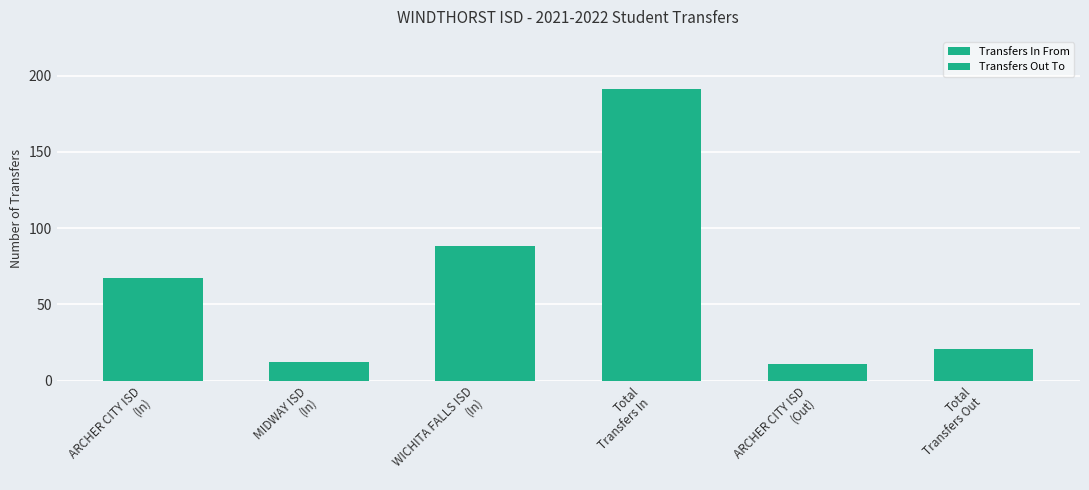

What is the sum of the values at Total
Transfers In and WICHITA FALLS ISD
(In)?

279